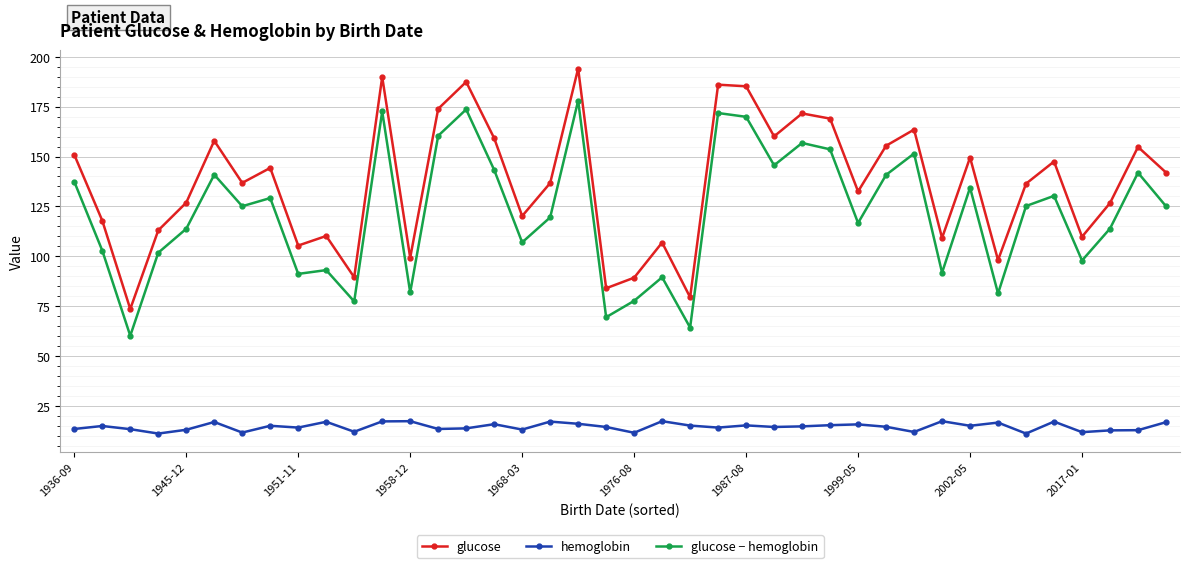

True or false: glucose − hemoglobin and glucose intersect in this chart.

False